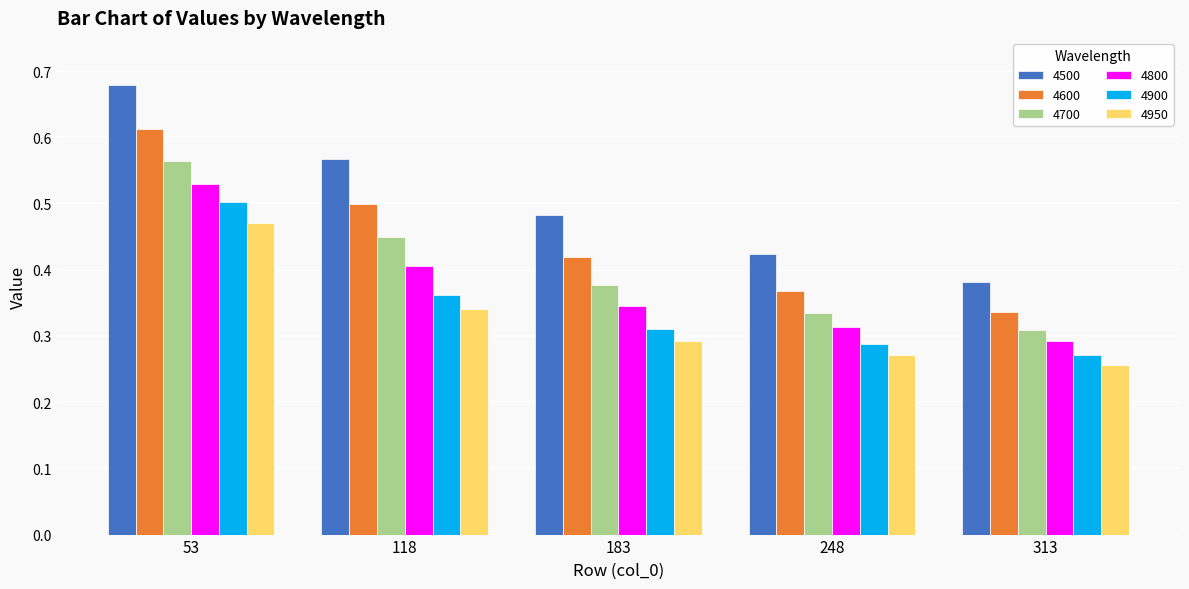

Which series has the largest total across all categories?

4500